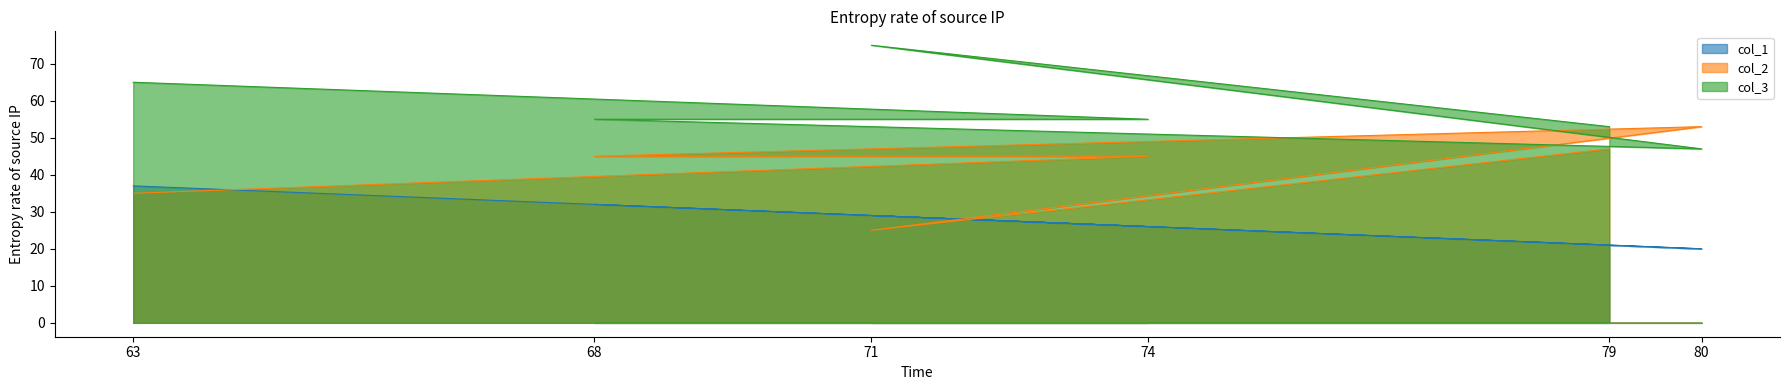

Reading left to right, what are all the values shown in this chart?

col_1: 21	29	20	32	26	37
col_2: 47	25	53	45	45	35
col_3: 53	75	47	55	55	65